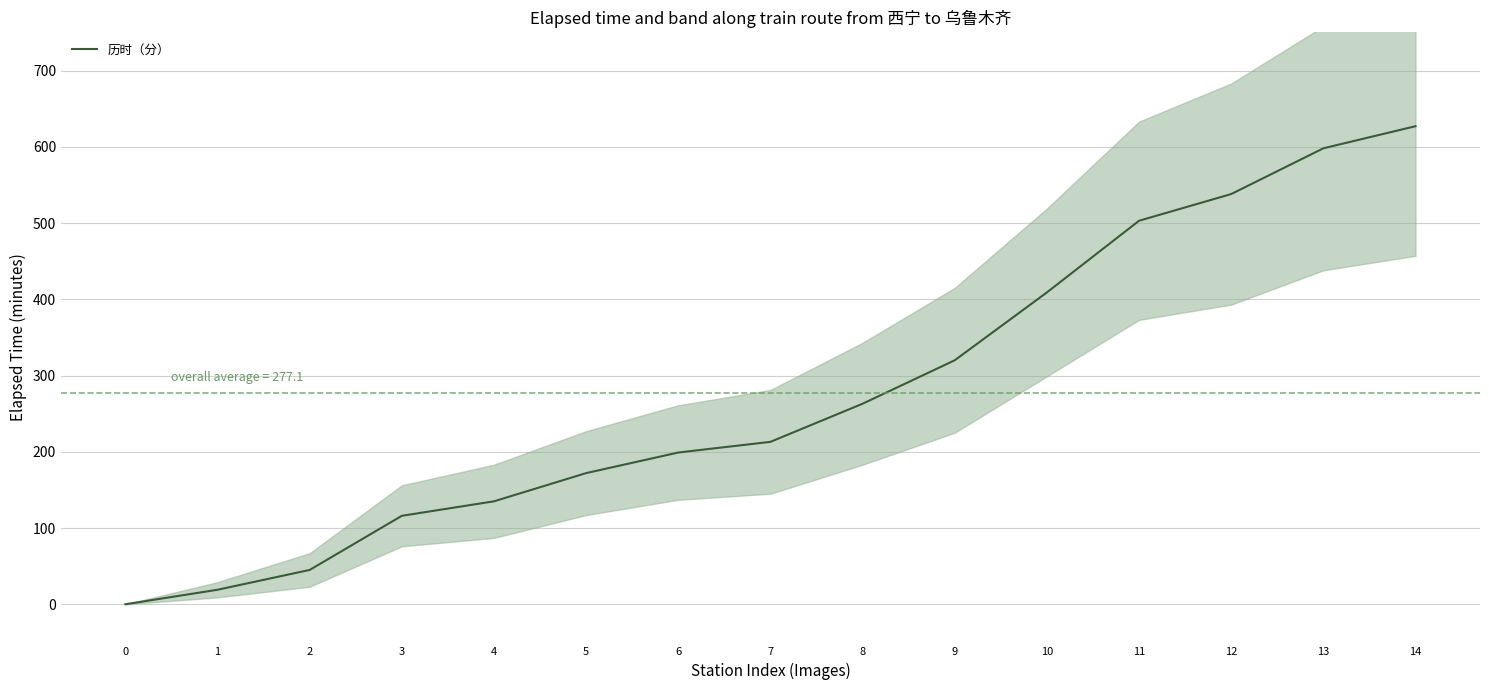

What is the change in value from 0 to 4?

+135